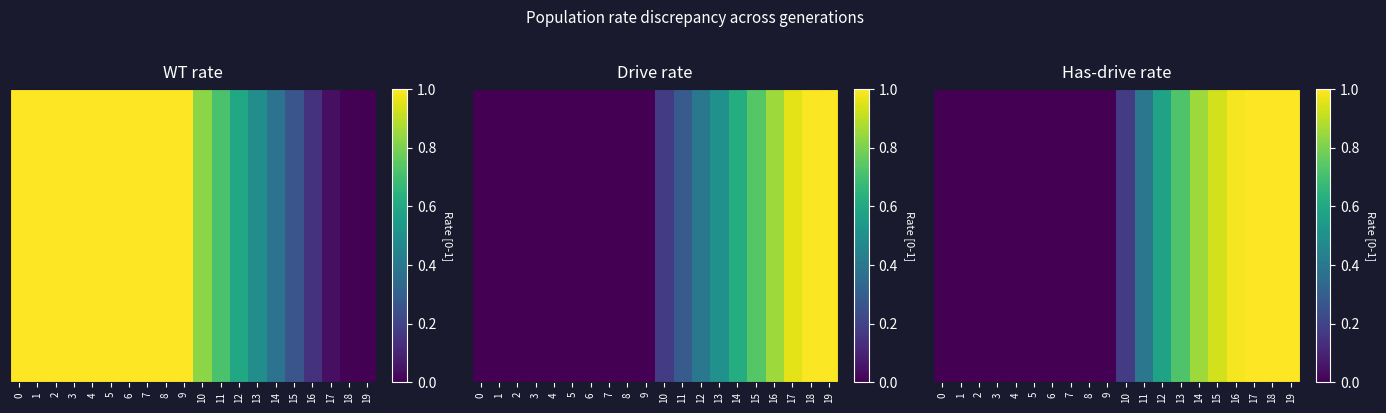

What is the maximum value shown in the chart?

1.0